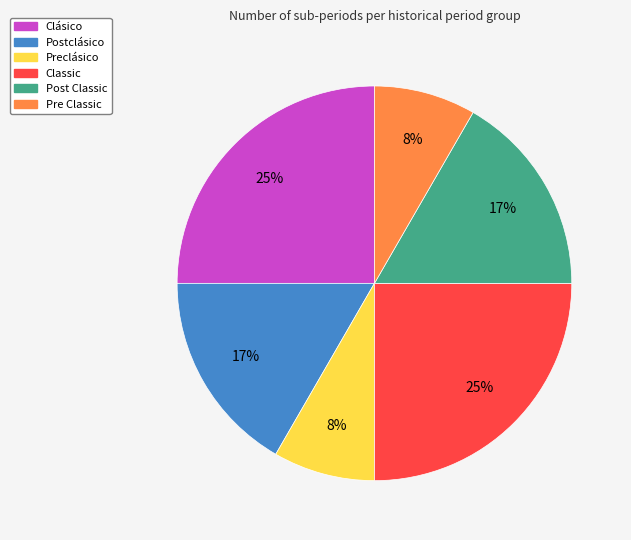

The Preclásico slice represents 18% of the pie. True or false?

False